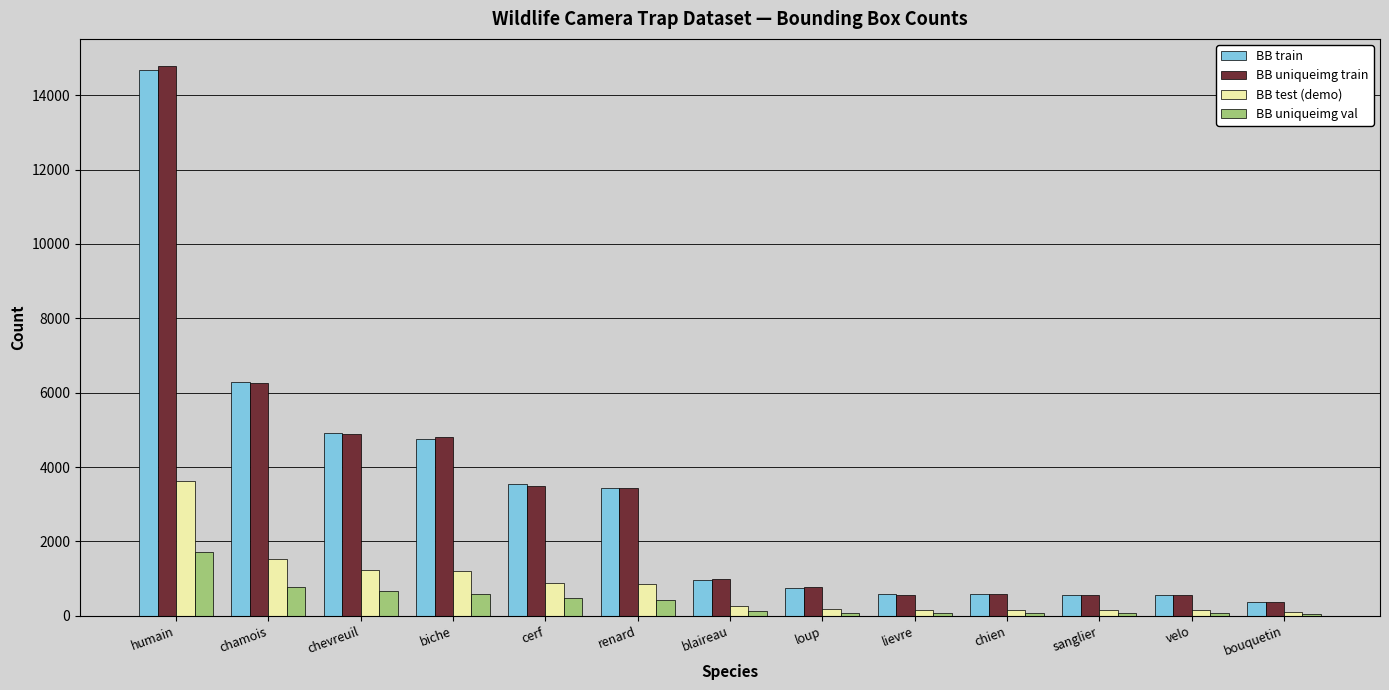

Where is BB uniqueimg train nearest to the value 7576?

chamois